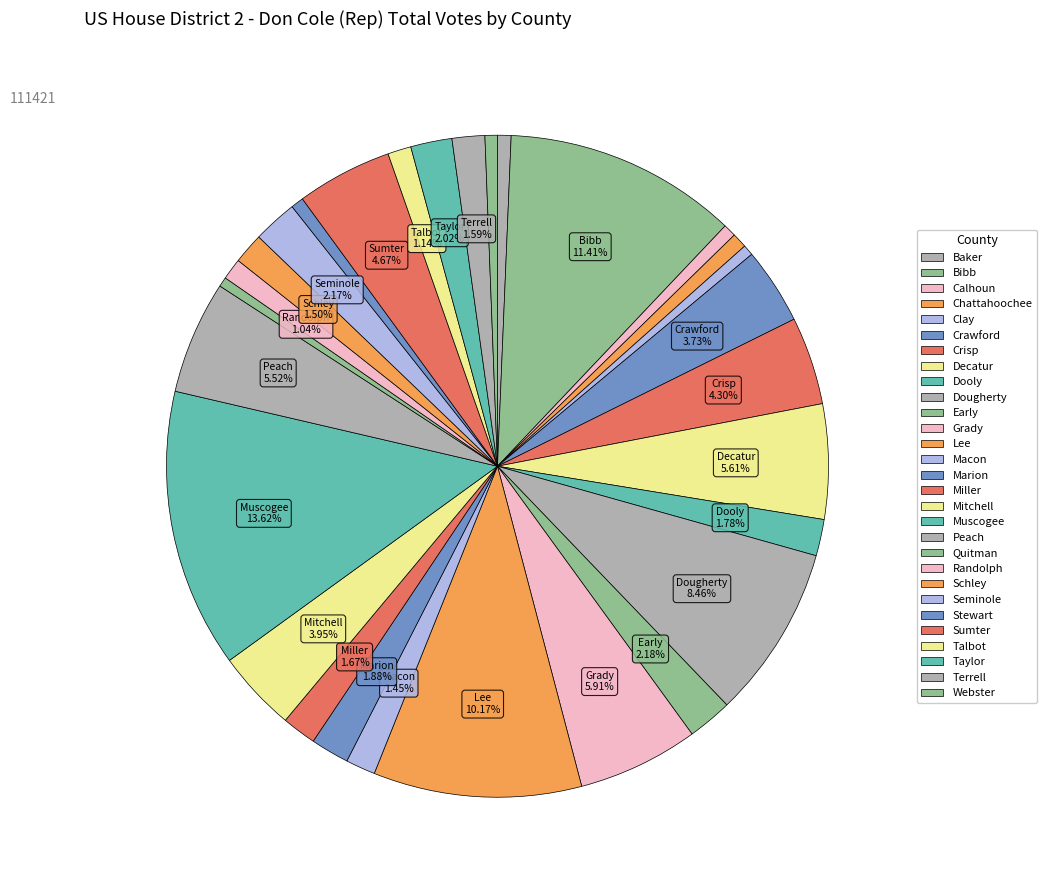

To the nearest percent, what is the combined percentage of Dooly and Lee?

12%